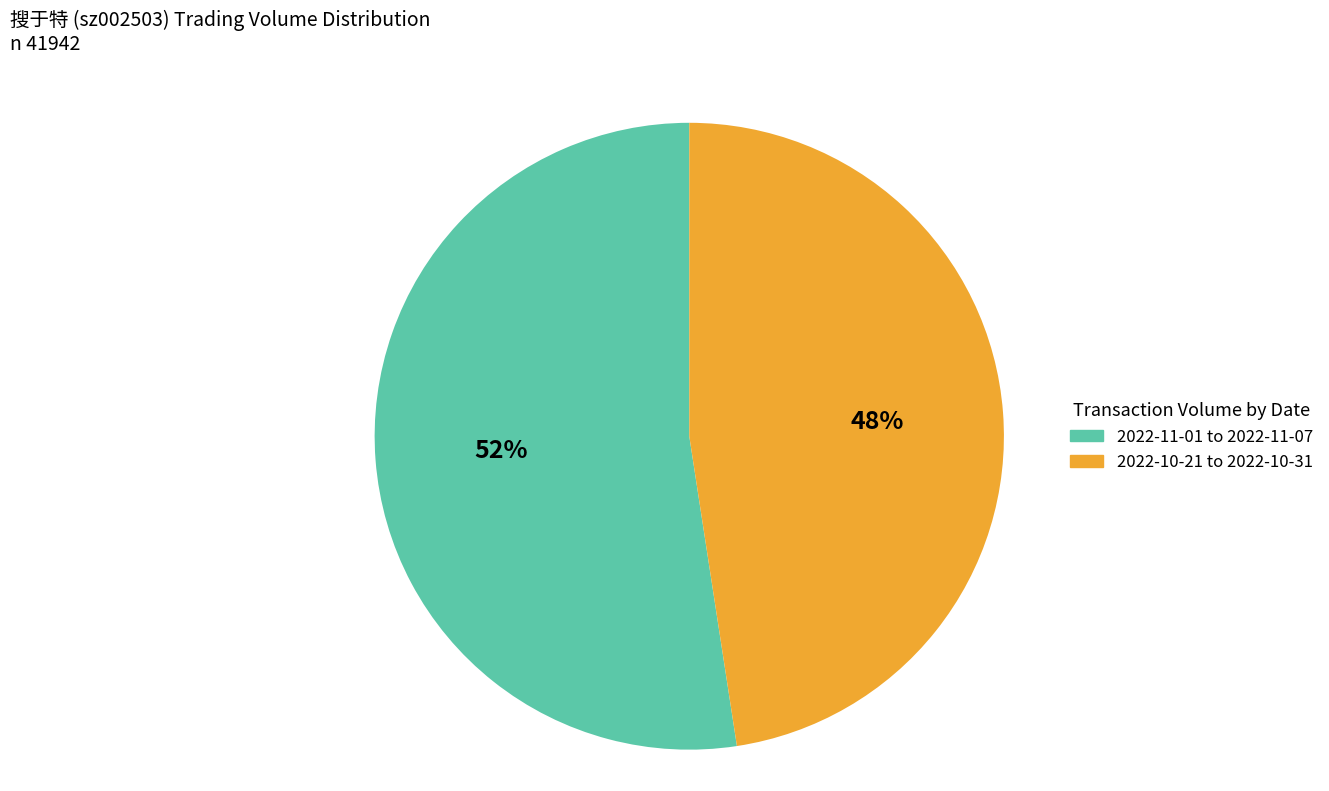

To the nearest percent, what is the average slice percentage?

50%